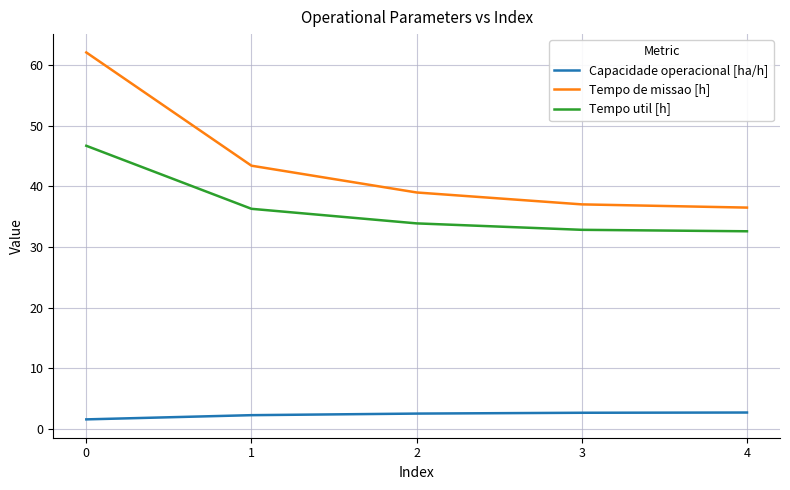

Is the value of Tempo de missao [h] at 3 greater than the value of Tempo util [h] at 4?

Yes